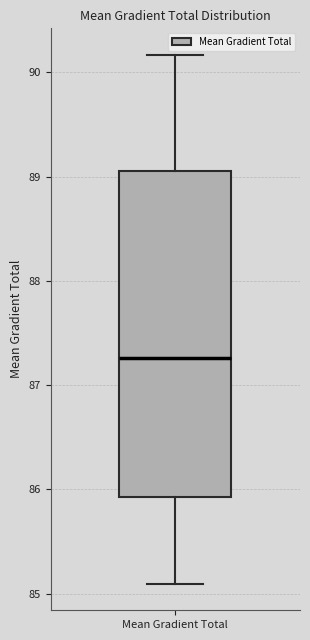

Transcribe this box plot: give where the median line is, the range the box spans, and where the two whiskers end, as read against the y-axis. The values are not printed on the chart, so give them approximately, as read against the axis.

median 87.3, box 85.9 to 89.1, whiskers 85.1 to 90.2